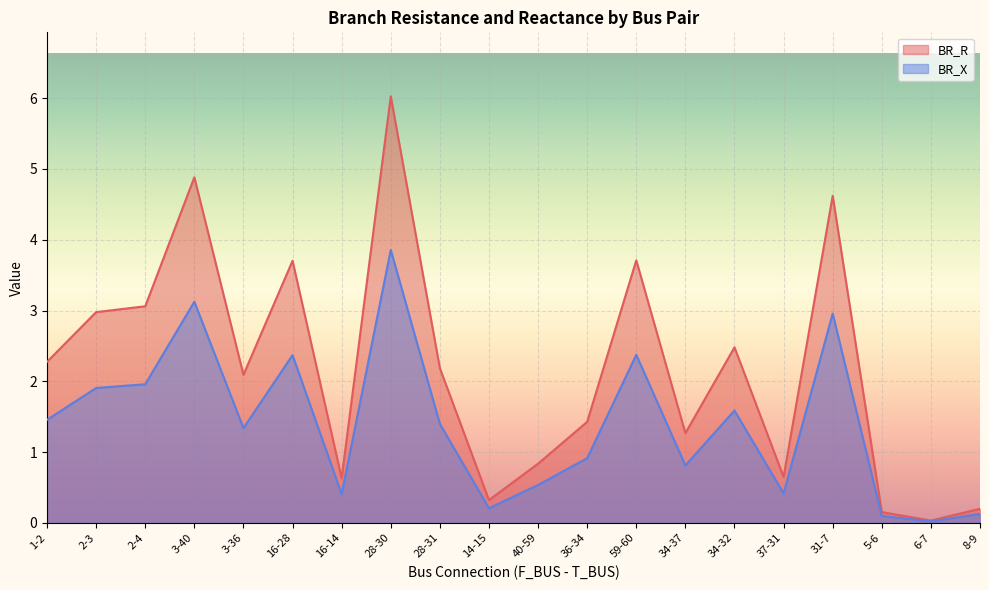

What is the spread (max minus min) of values at 14-15?

0.1